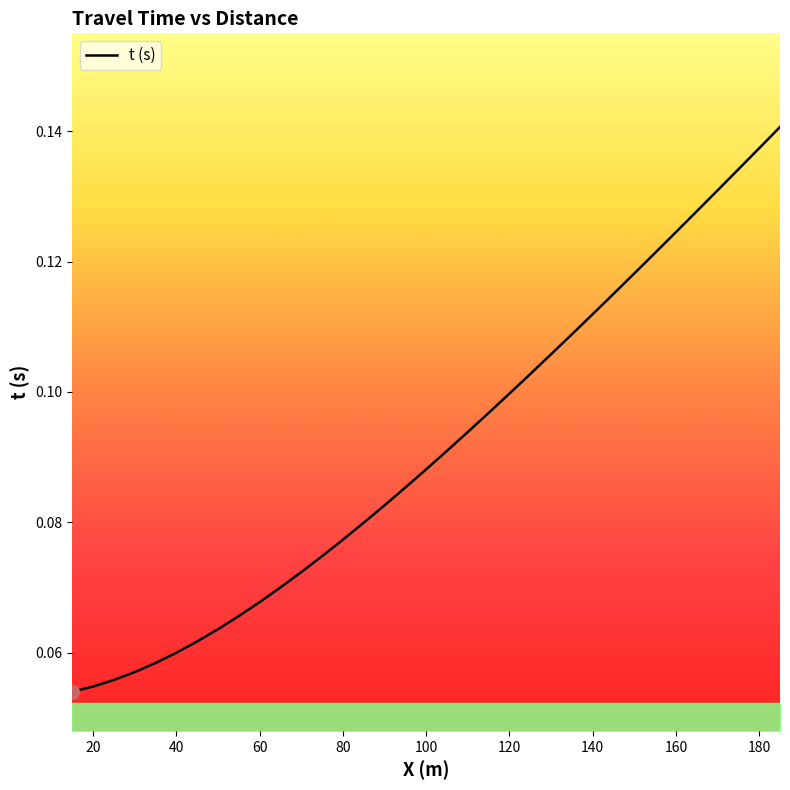

What is the value of the 27th point from the left?

0.1